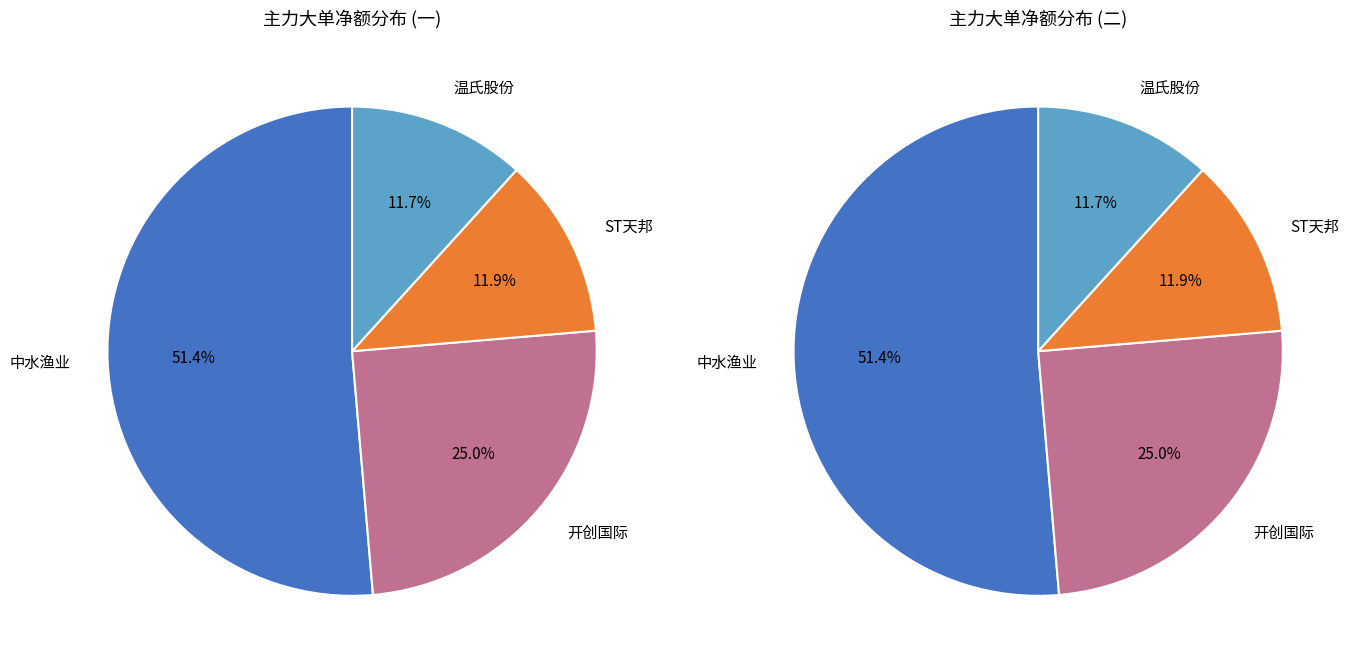

What is the largest slice in the pie chart?

中水渔业